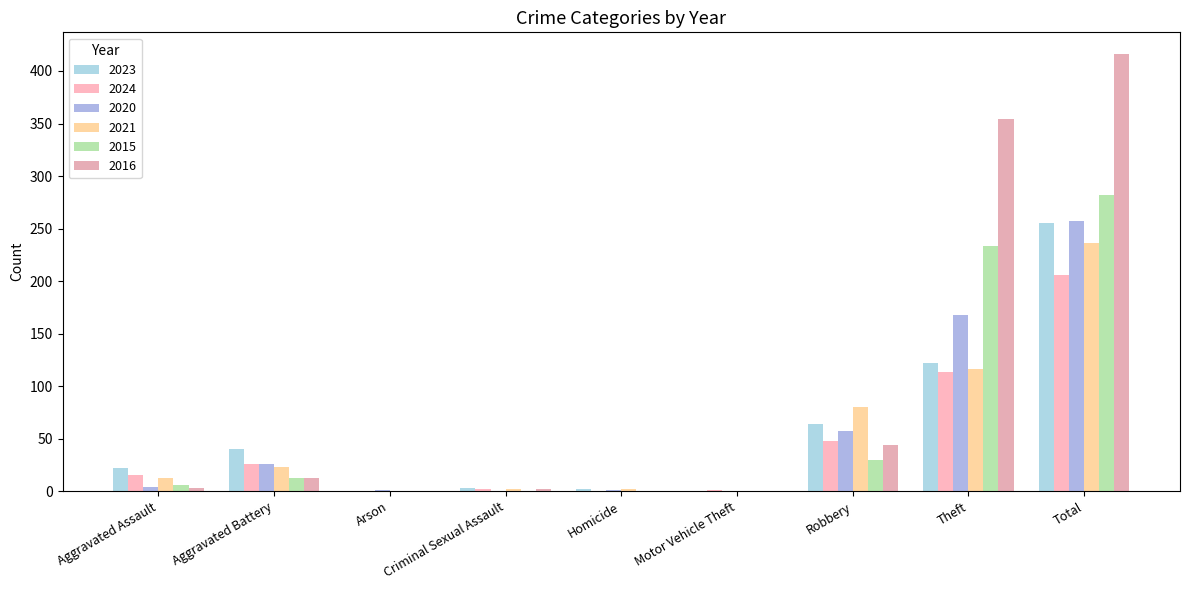

Are the bars grouped side by side (vs. stacked)?

Yes